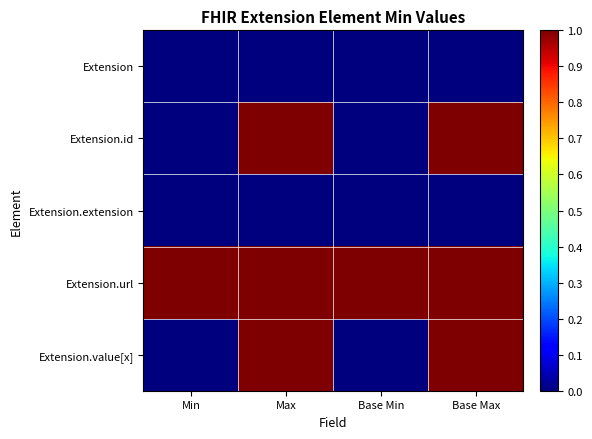

List the series in order of their peak value, highest first.

Extension.id, Extension.url, Extension.value[x], Extension, Extension.extension